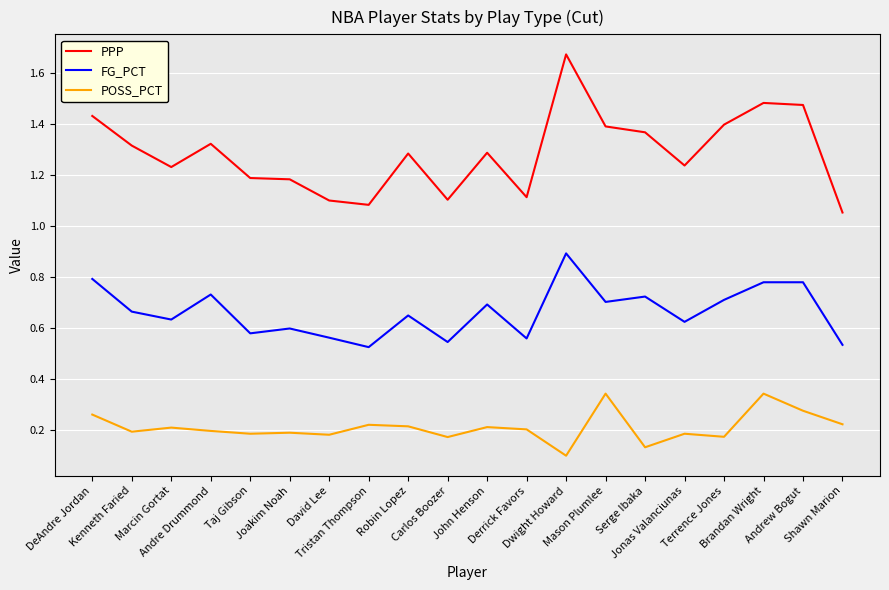

True or false: POSS_PCT and PPP cross at least once.

False